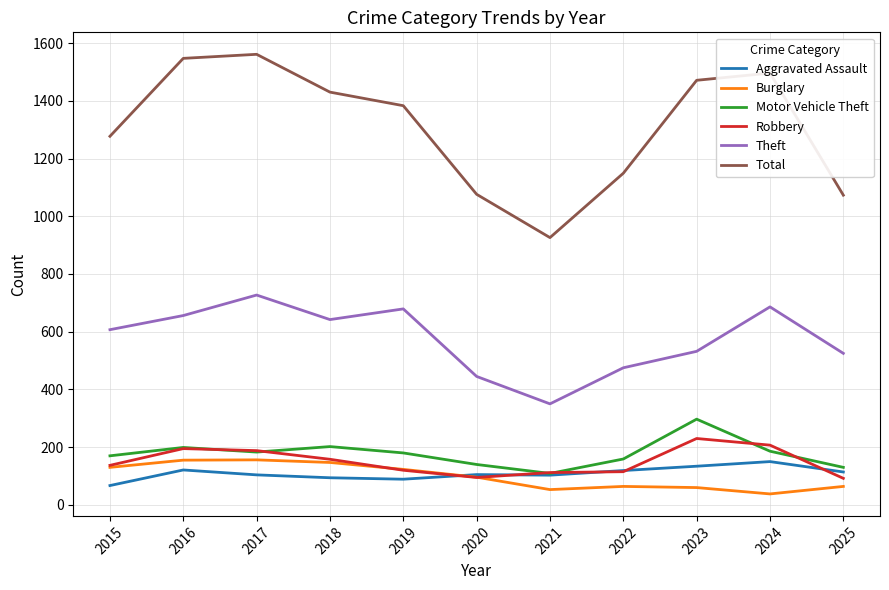

How many lines are shown in the chart?

6